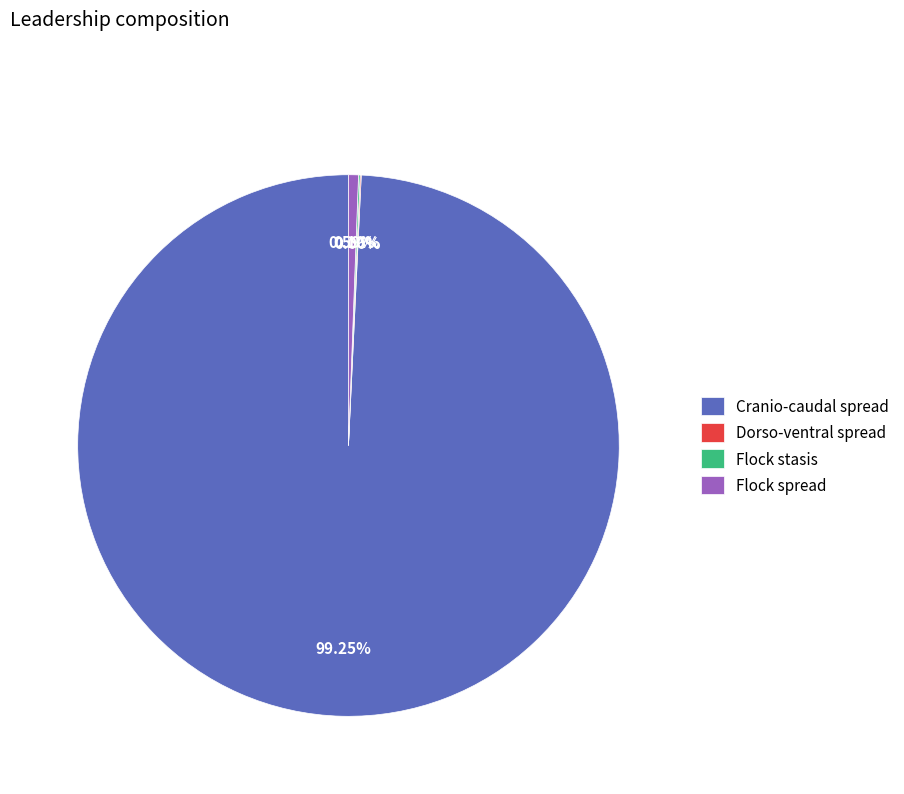

To the nearest percent, what is the difference between the largest and smallest slice percentages?

99%